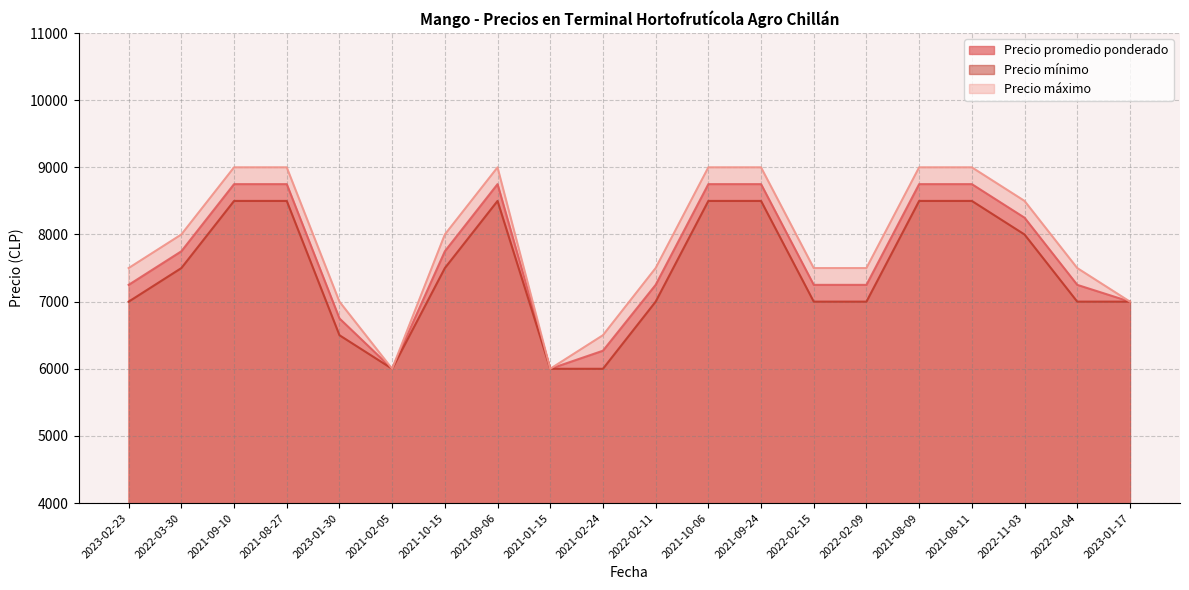

True or false: Precio promedio ponderado and Precio máximo intersect in this chart.

False